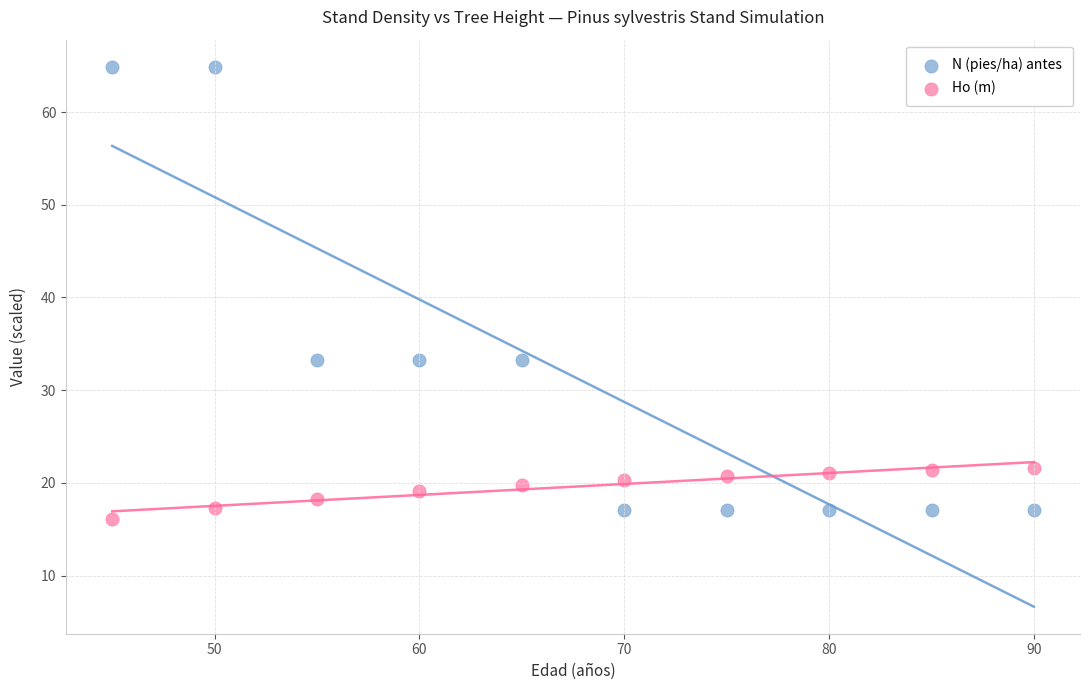

What is the X range (max minus min) for the scatter plot?

45.0